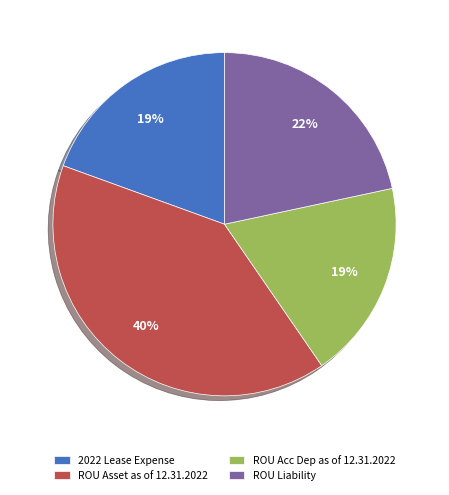

Which slice is the largest?

ROU Asset as of 12.31.2022